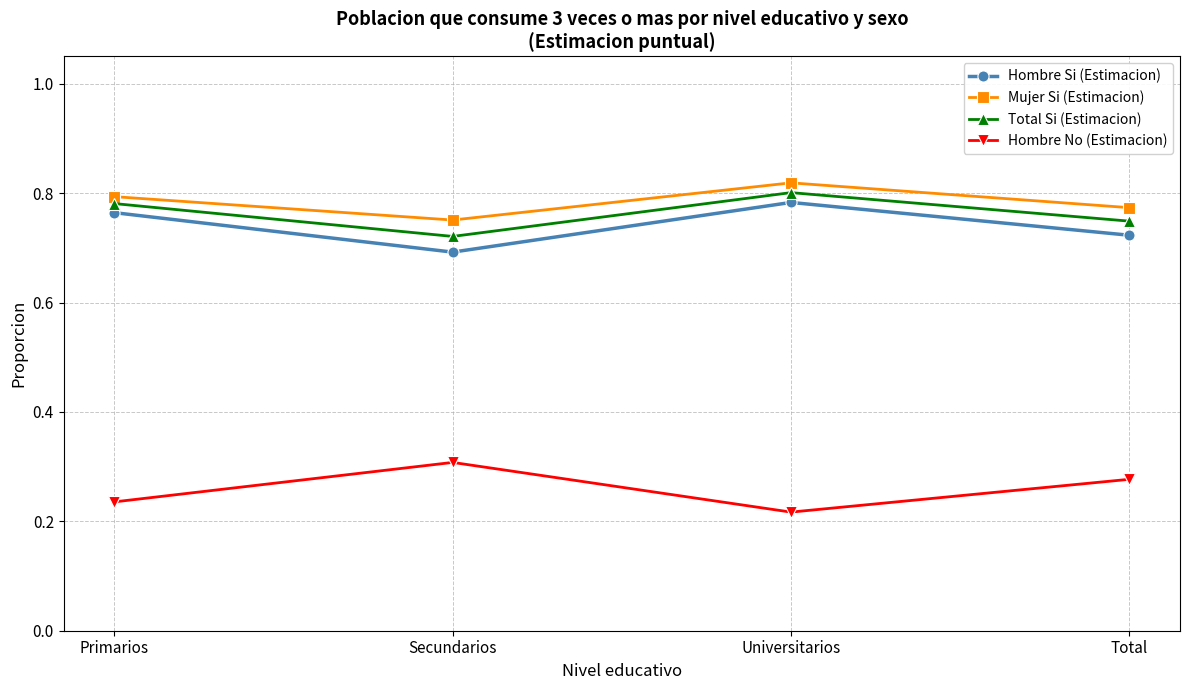

At which category does Hombre No (Estimacion) reach its first local peak?

Secundarios